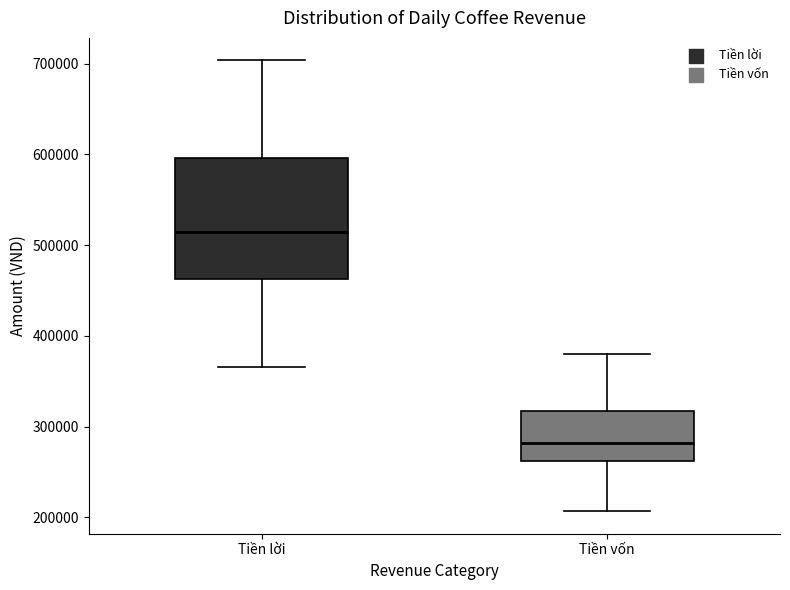

Which box is the tallest, from its lower edge to its upper edge?

Tiền lời